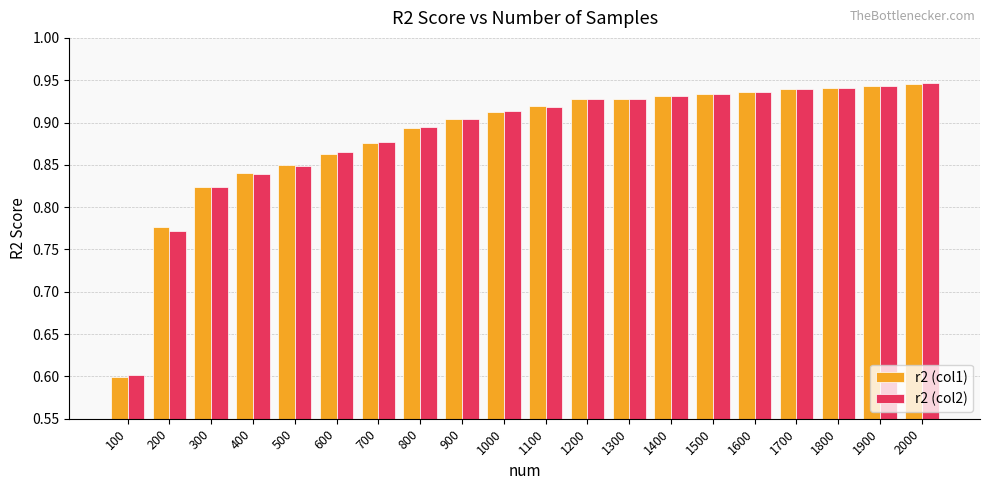

What is the lowest value of the r2 (col2) series?

0.6